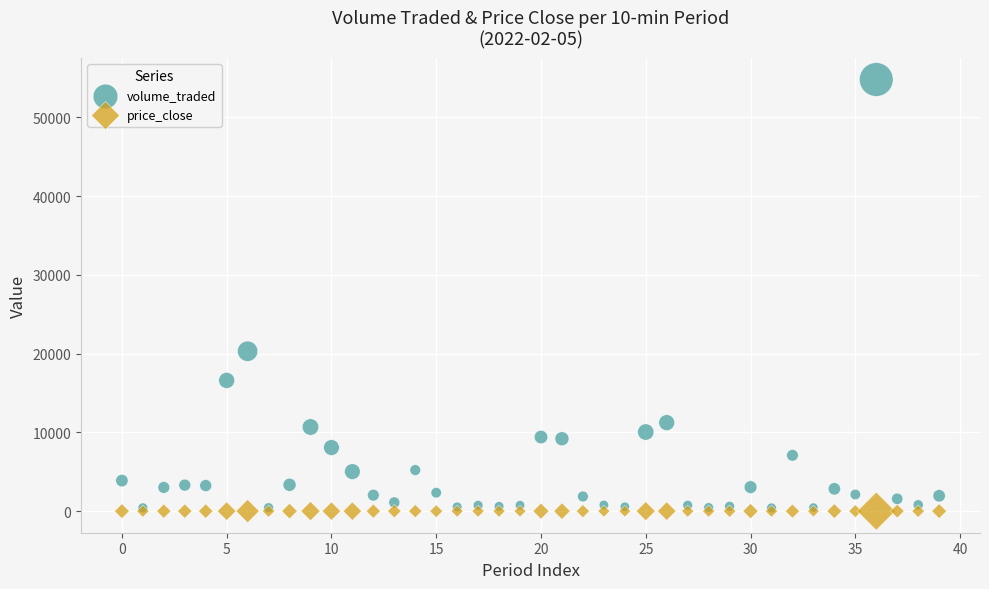

Which series has the largest Y range (max minus min)?

volume_traded